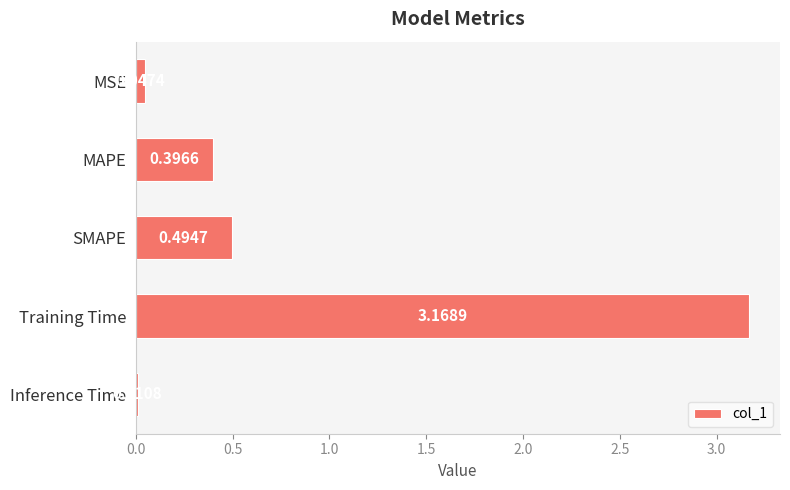

What is the sum of all values?

4.1